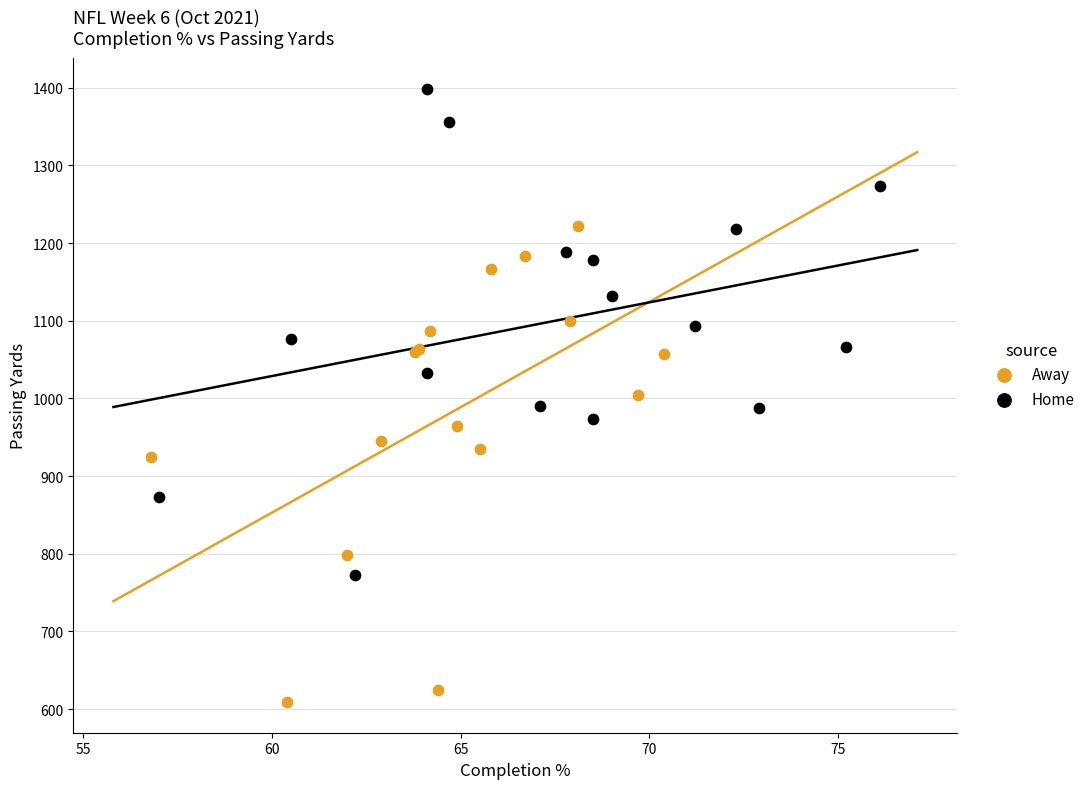

Which series reaches the maximum Y coordinate?

Home